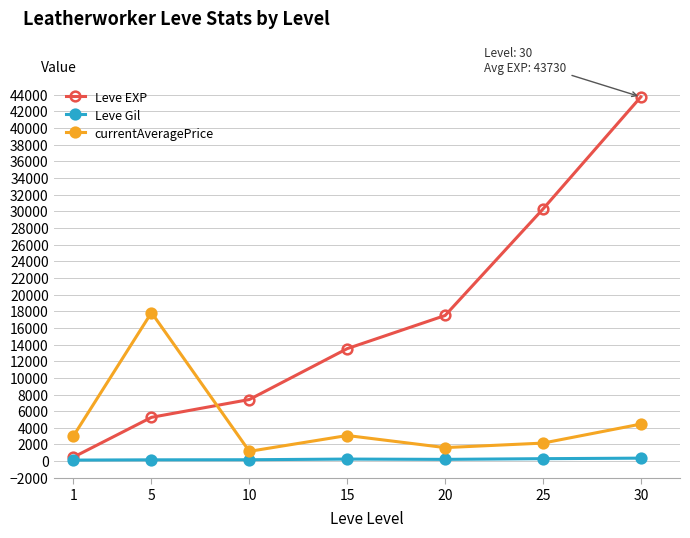

What is the difference between the second highest and second lowest values in the Leve EXP series?

25008.3